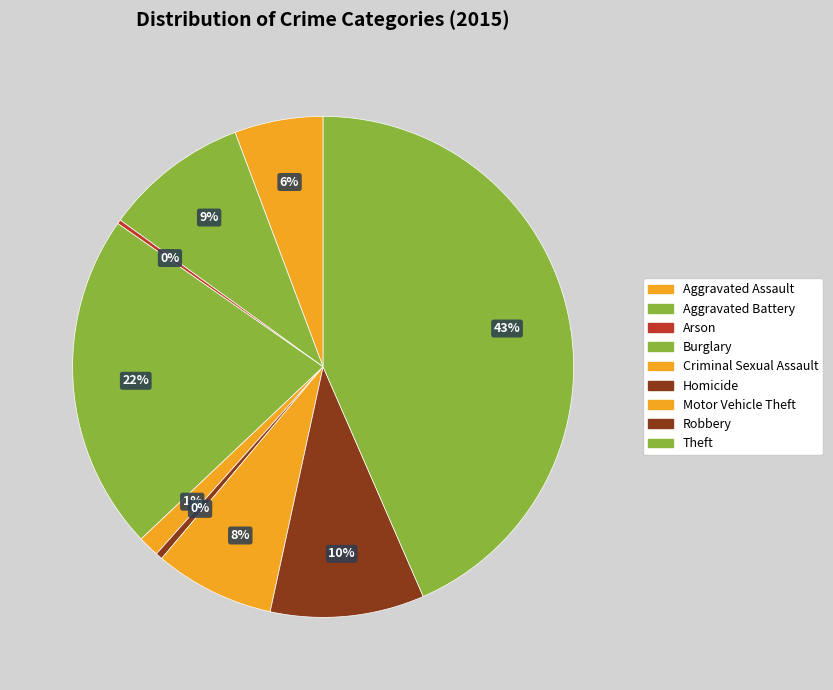

The Motor Vehicle Theft slice represents 8% of the pie. True or false?

True